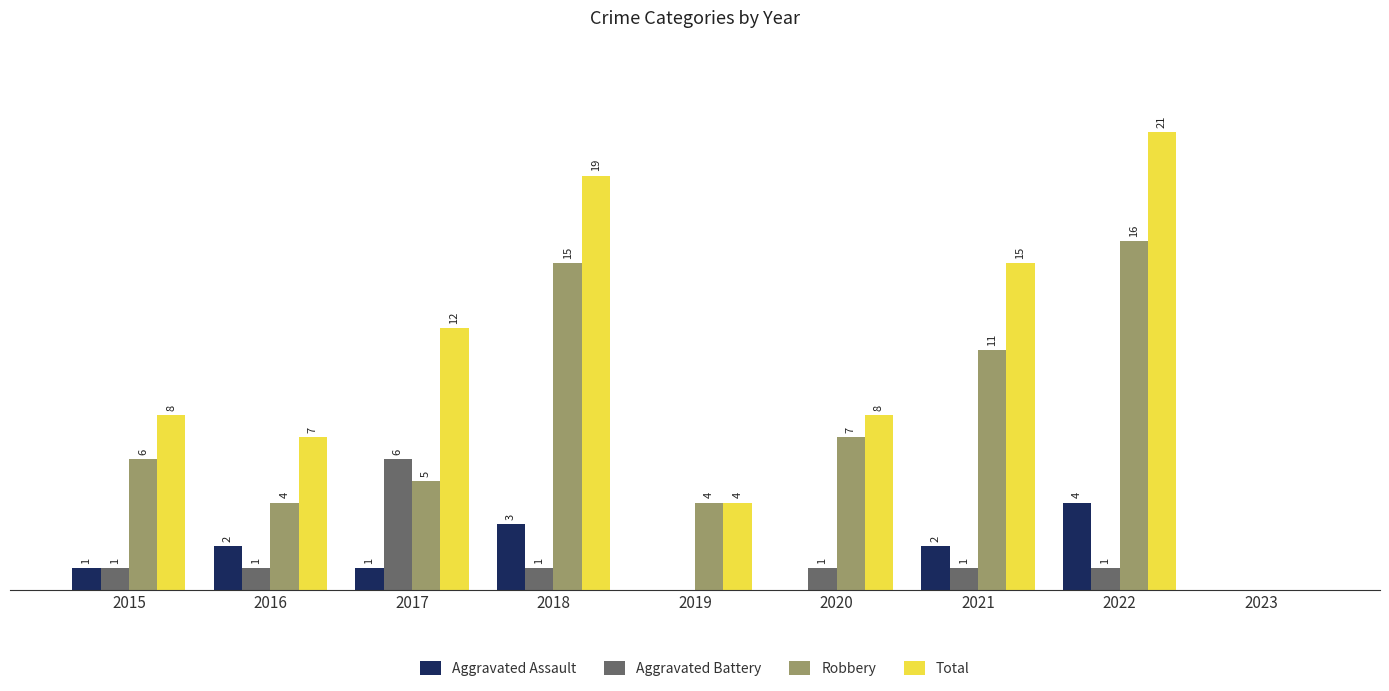

Which series has the largest total across all categories?

Total